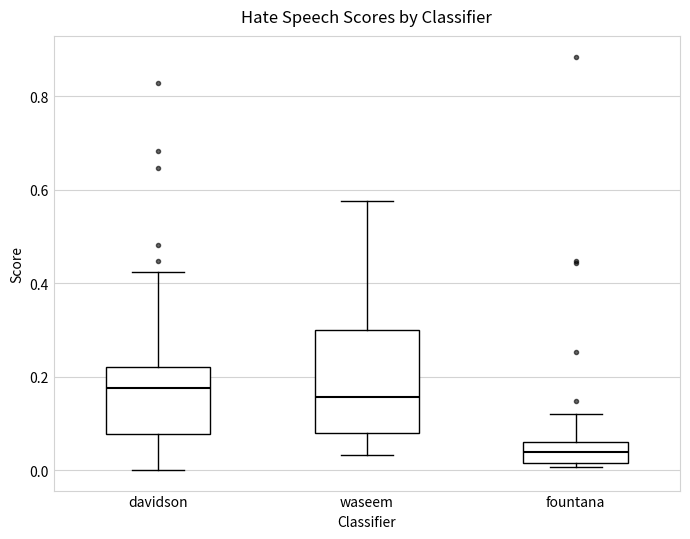

Comparing the boxes themselves (not the whiskers), which one is the tallest?

waseem